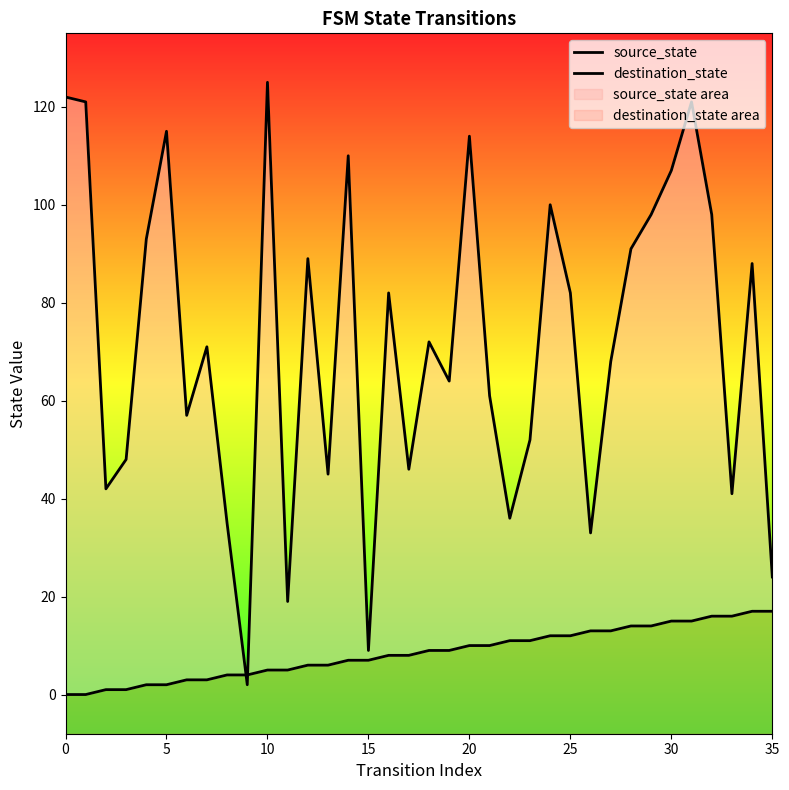

Rank the series by their maximum value, from highest to lowest.

destination_state, source_state